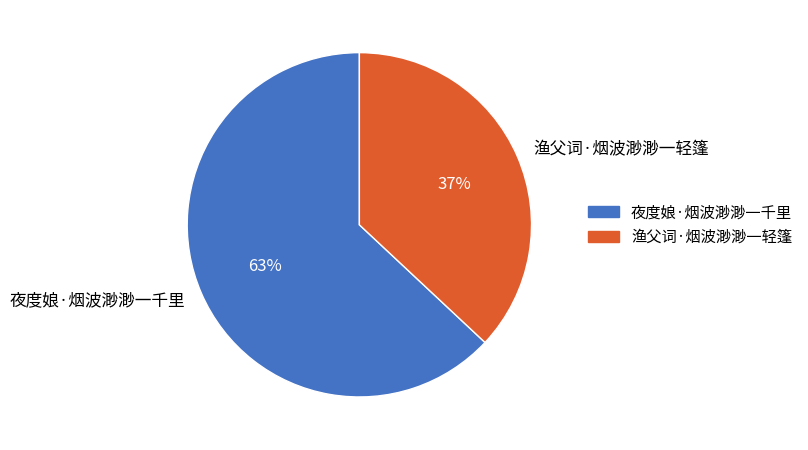

Which slice is the smallest?

渔父词·烟波渺渺一轻篷